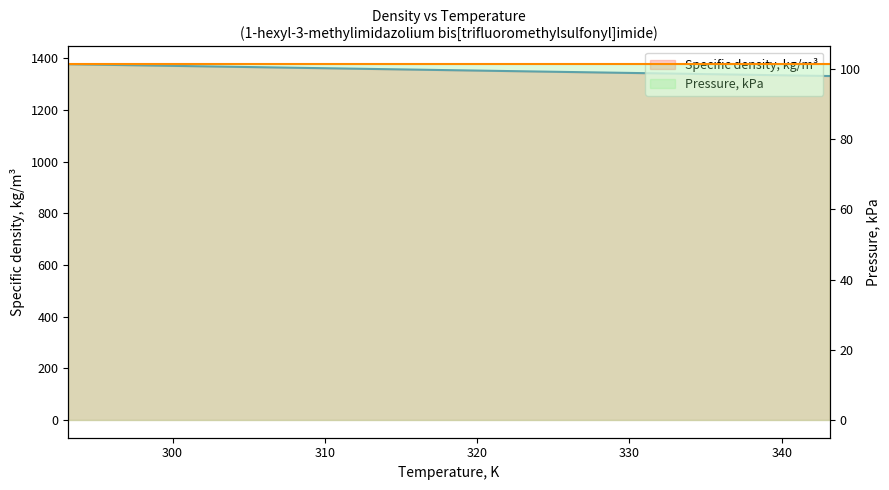

Between 320 and 330, which is larger?

320